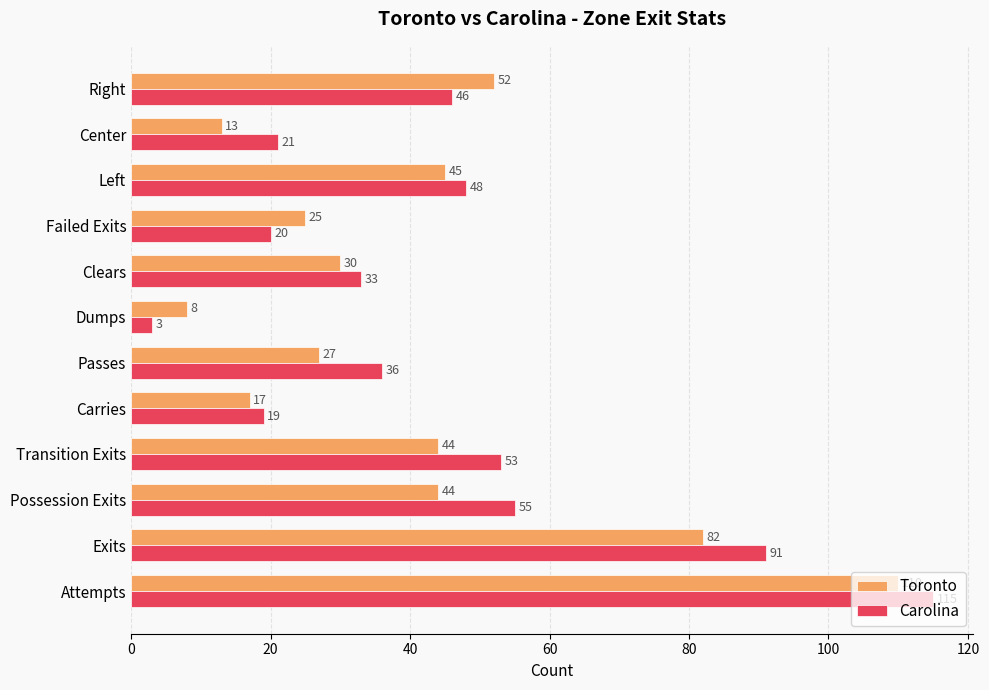

What is the difference between the Carolina values at Clears and Left?

15